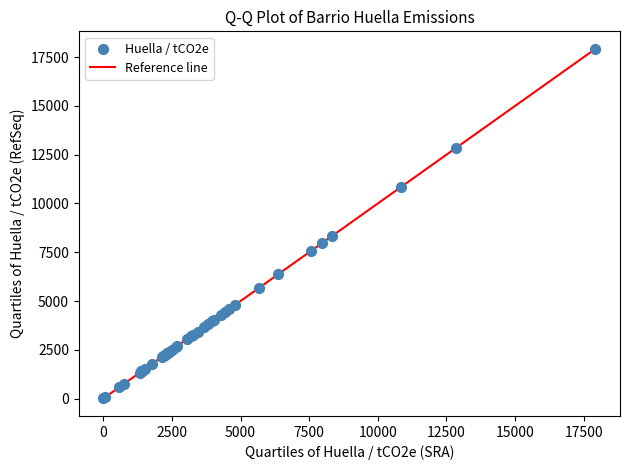

What Y value in the scatter plot is closest to 8964?

8316.0